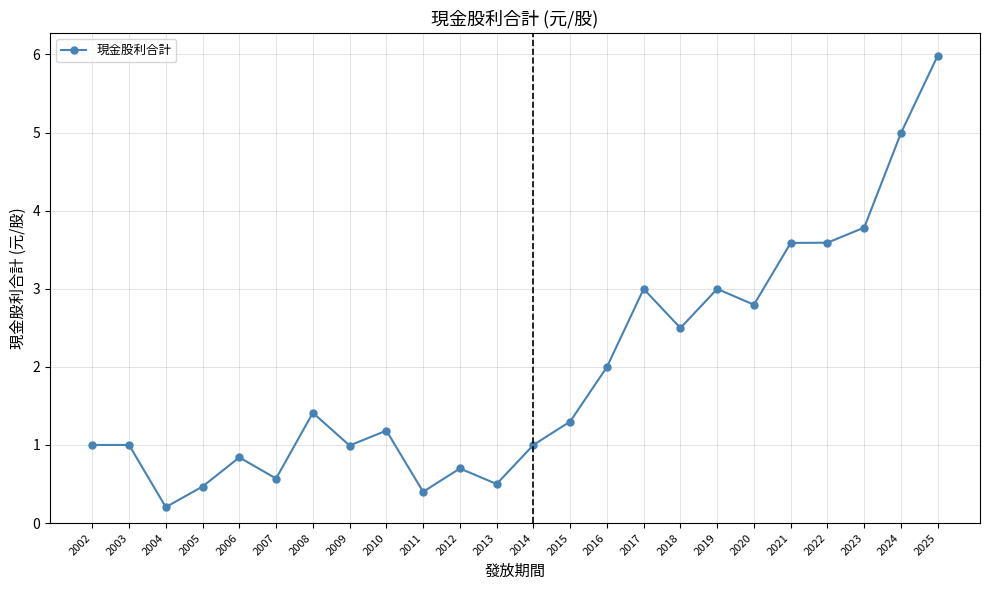

What is the change in value from 2005 to 2012?

+0.2